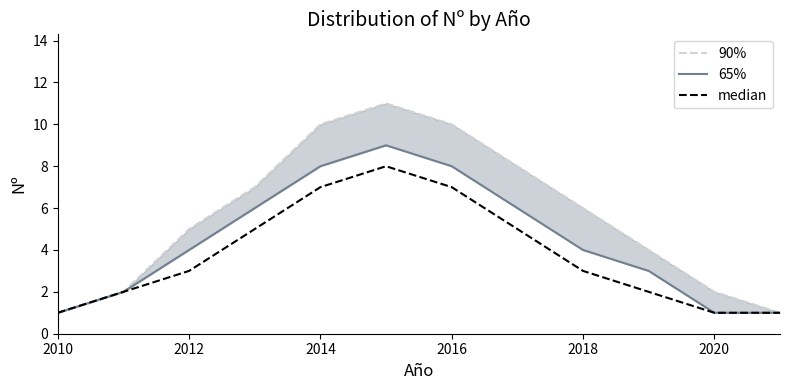

What is the difference between the second highest and second lowest values in the median series?

6